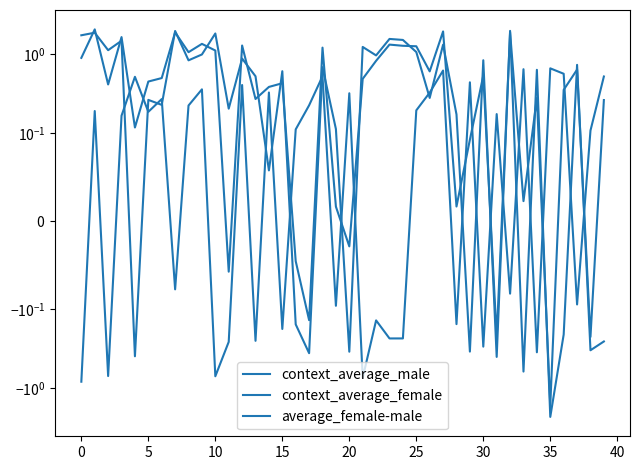

What is the value of the context_average_male point at the 2nd from the left?

1.9